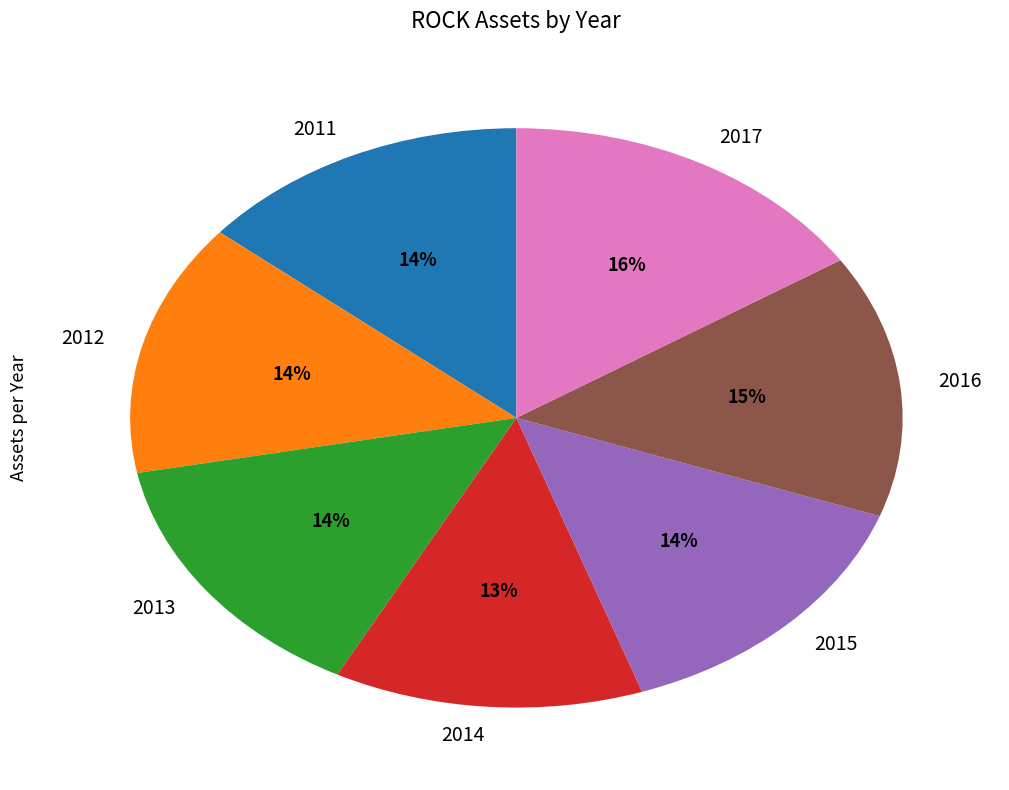

Between 2014 and 2011, which is larger?

2011